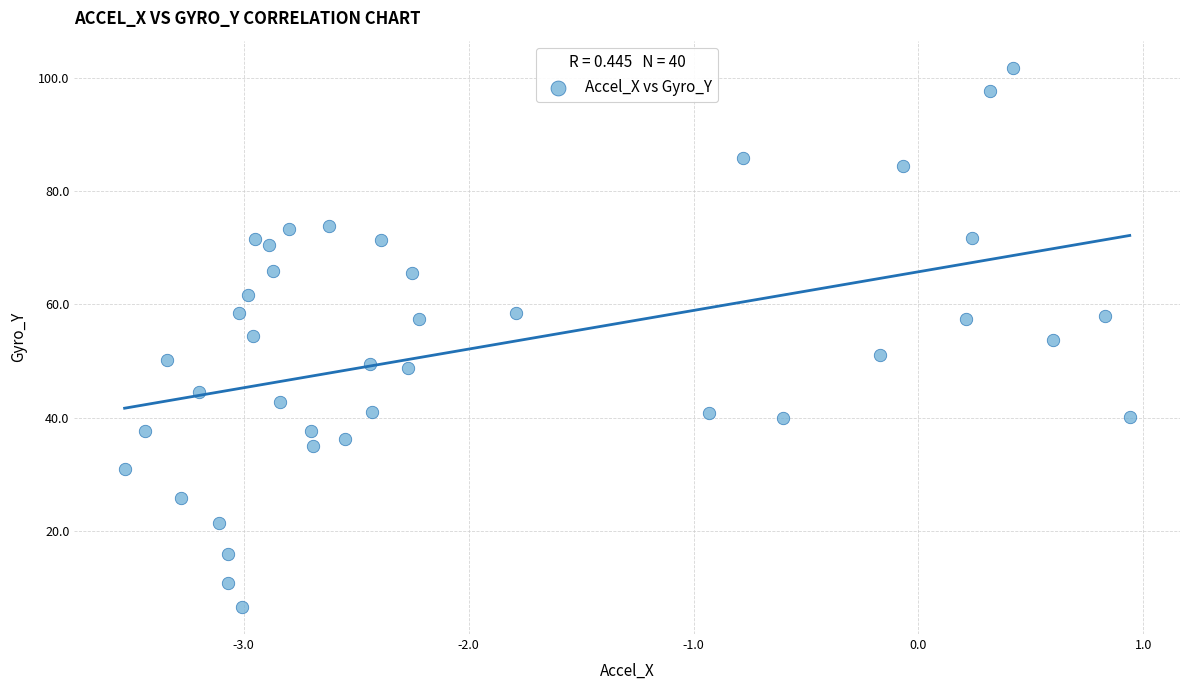

What is the range of Y values (max minus min)?

95.2